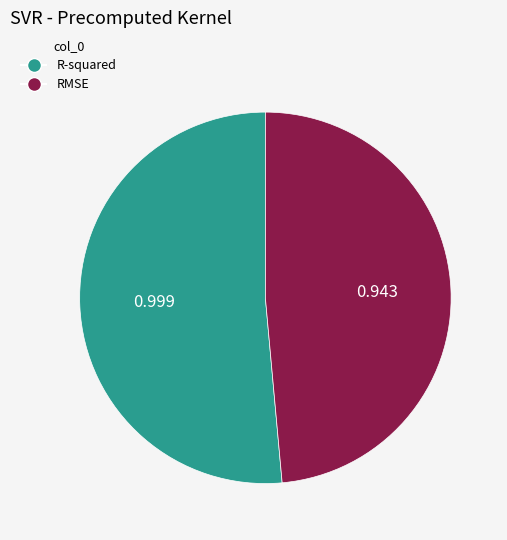

True or false: RMSE accounts for 42% of the total.

False